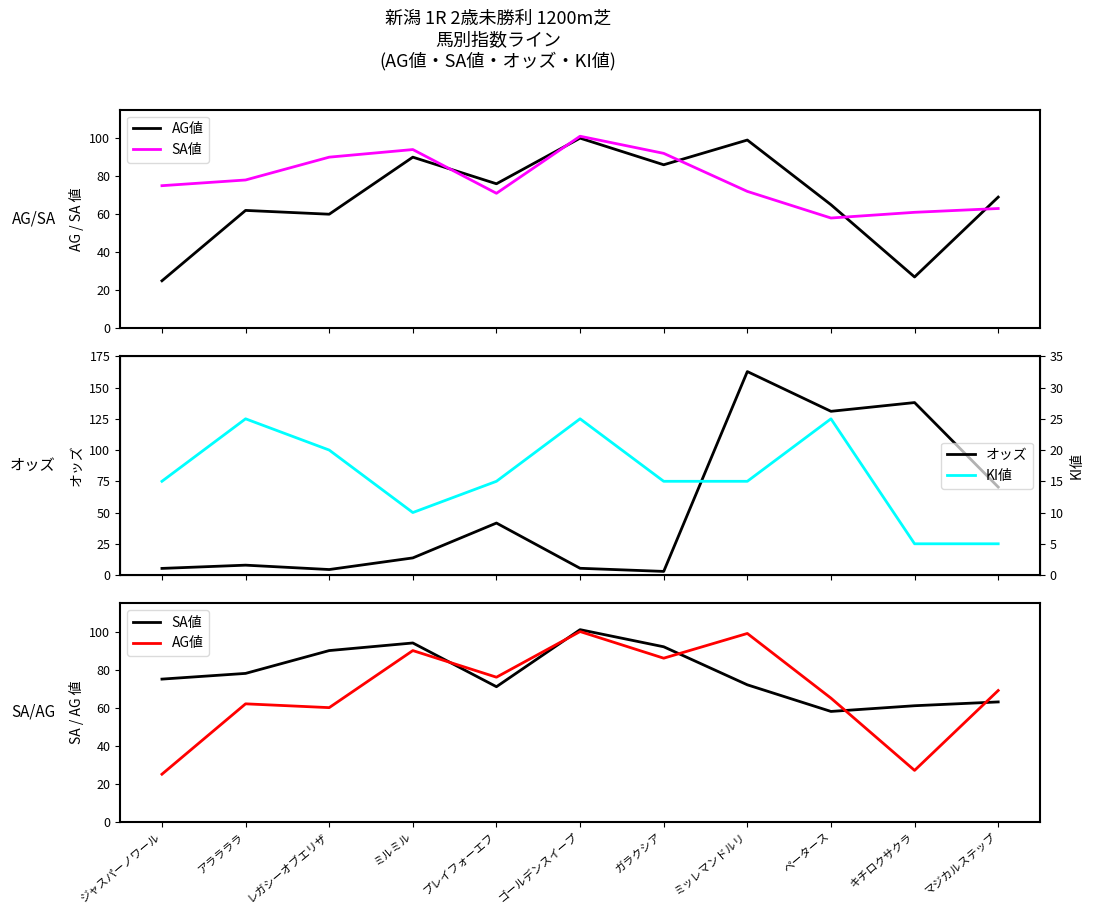

How many categories are shown in the chart?

11